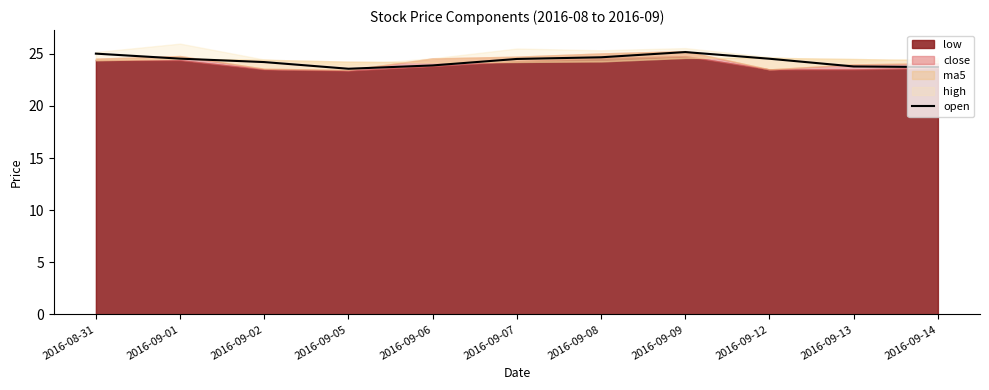

How many points are higher than both their immediate neighbors (excluding endpoints)?

1